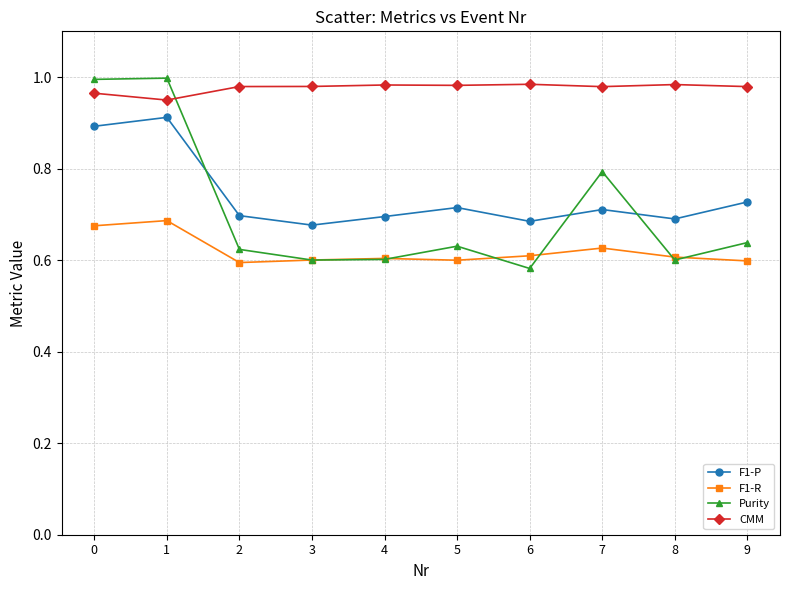

Which series has the largest range (max minus min)?

Purity